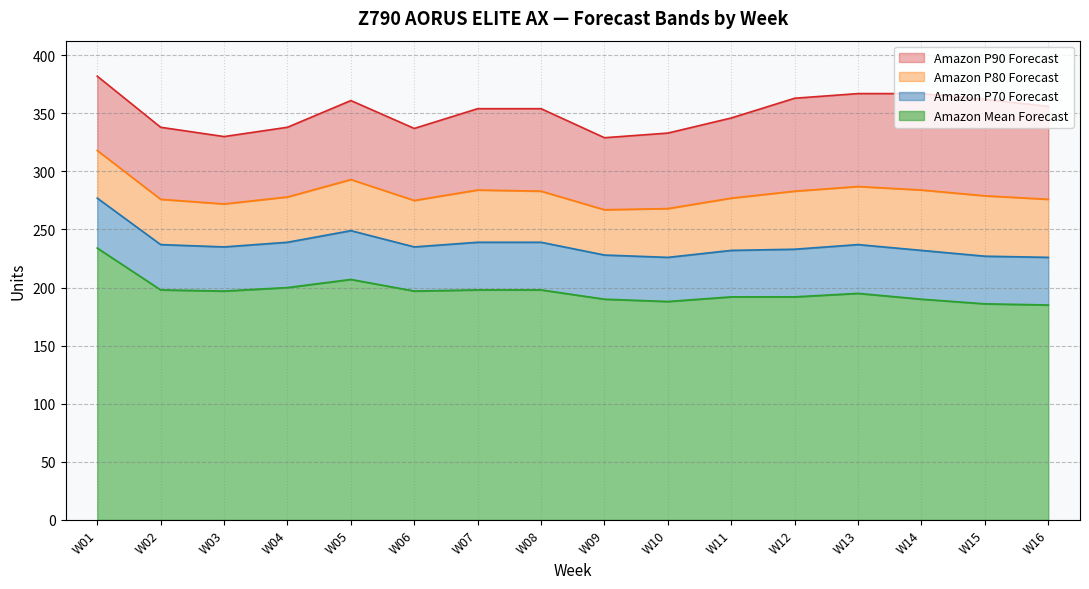

True or false: Amazon Mean Forecast and Amazon P70 Forecast cross at least once.

False